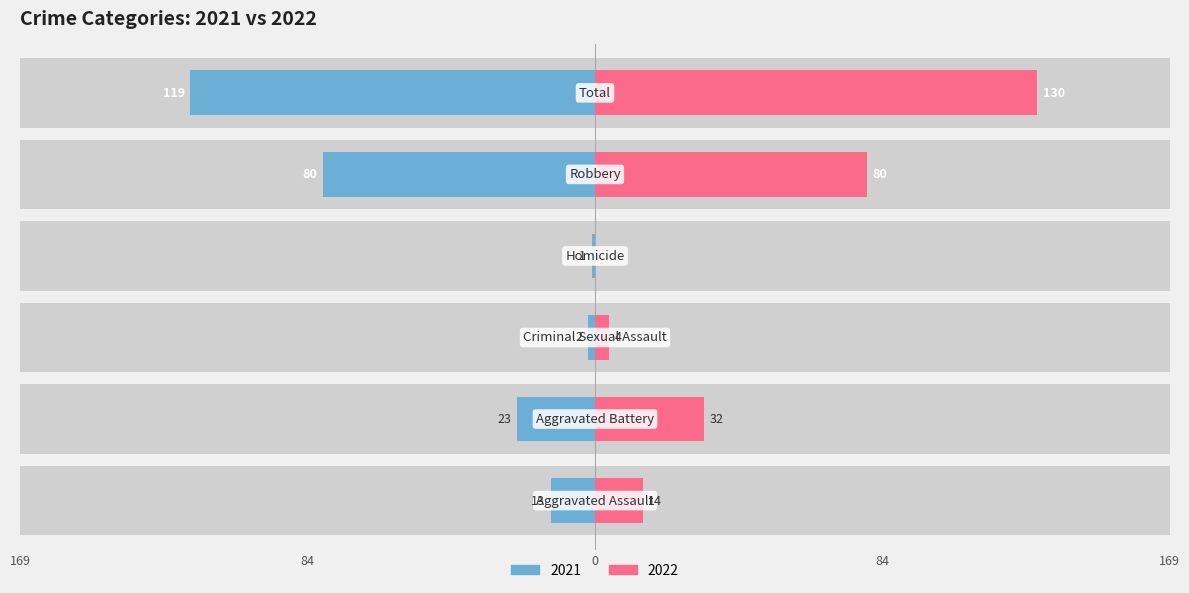

The value of 2021 at Homicide is -1. True or false?

True